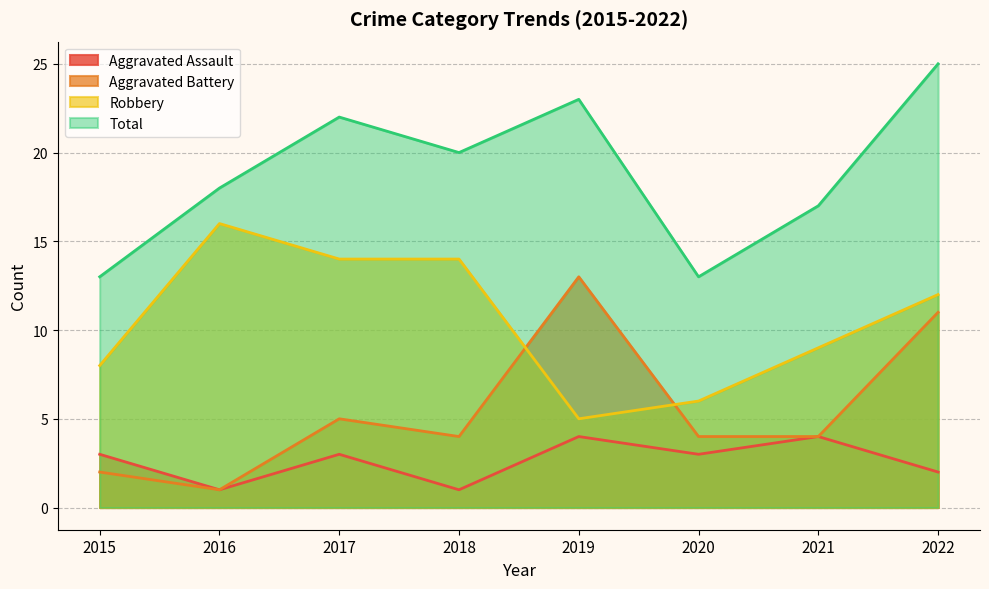

At which category does Total reach its first local peak?

2017